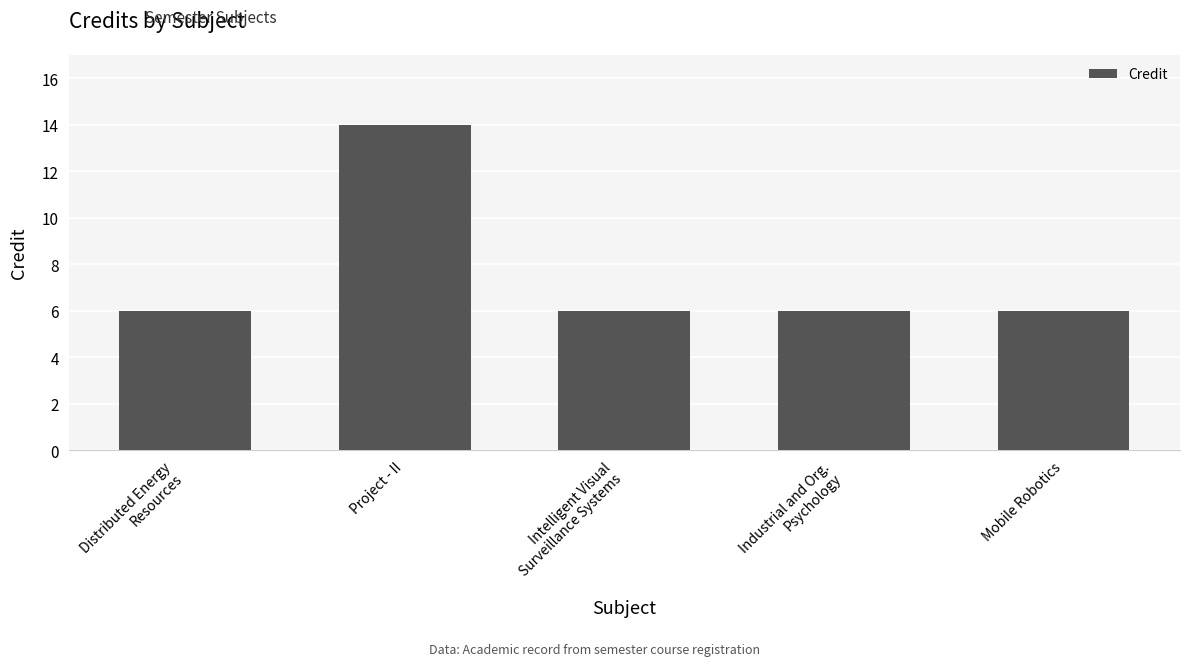

Which label corresponds to the largest value in the chart?

Project - II